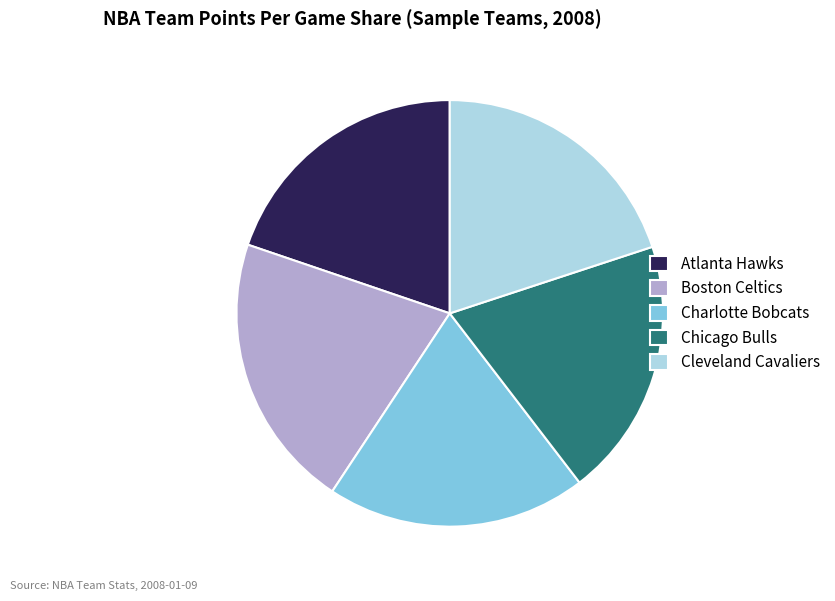

What is the largest slice in the pie chart?

Boston Celtics